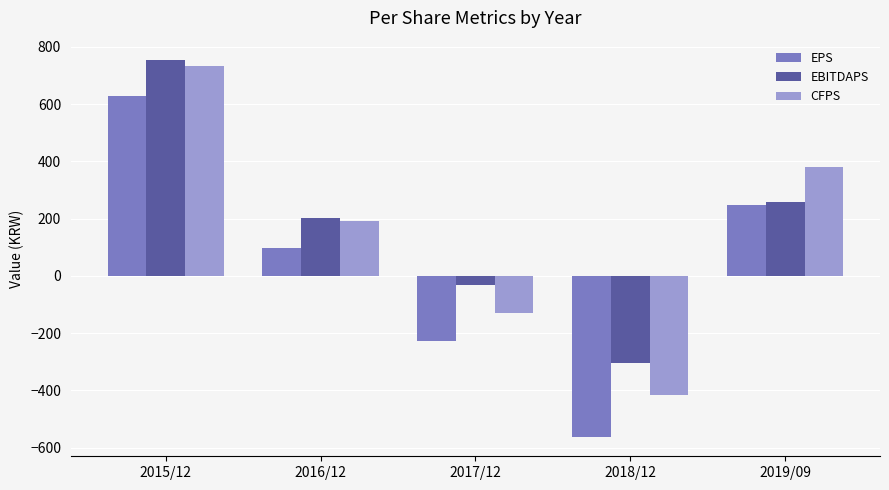

Count the CFPS values in the range -130 to 381.

3